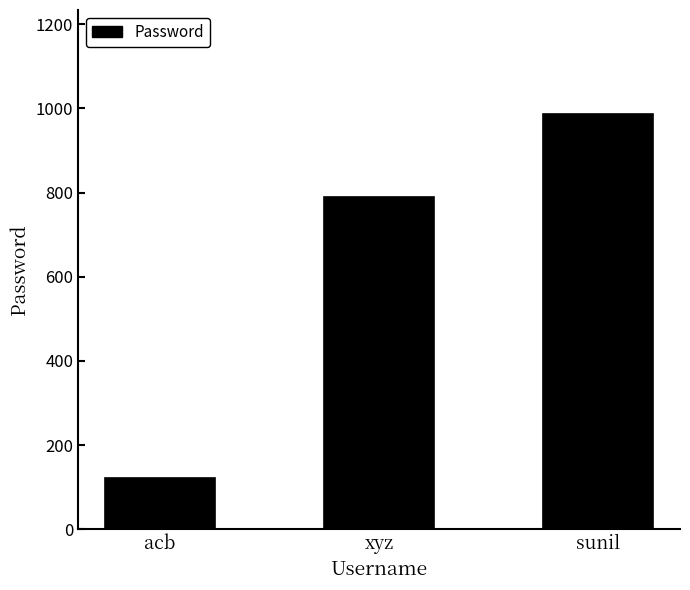

What is the difference between the maximum and minimum values?

864